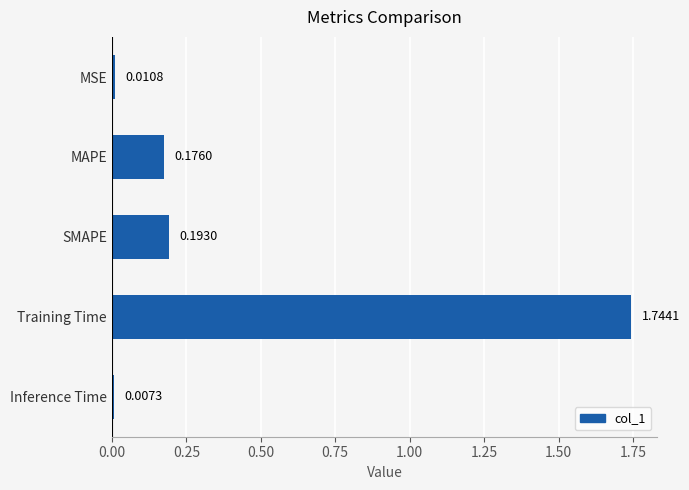

What is the change in value from MAPE to Training Time?

+1.6